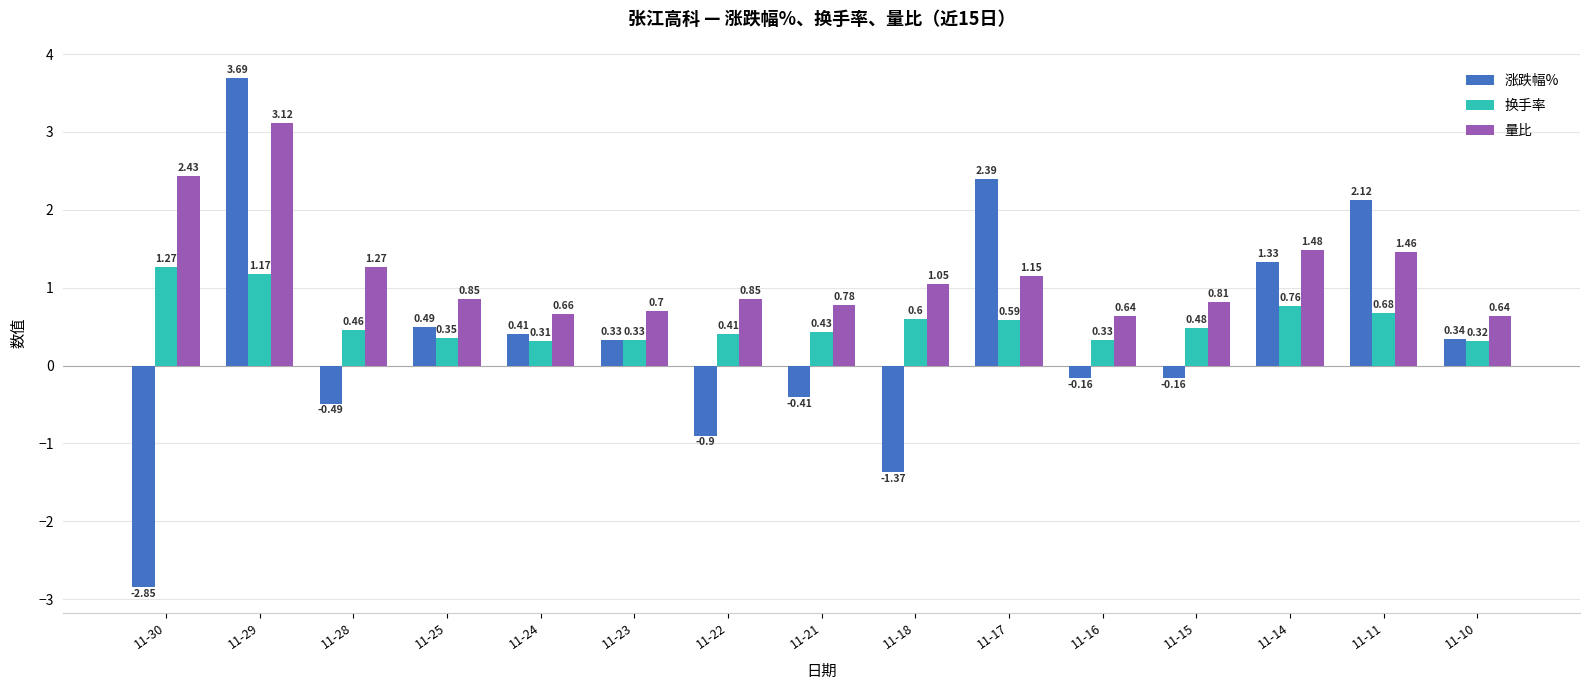

Rank the series by their maximum value, from lowest to highest.

换手率, 量比, 涨跌幅%